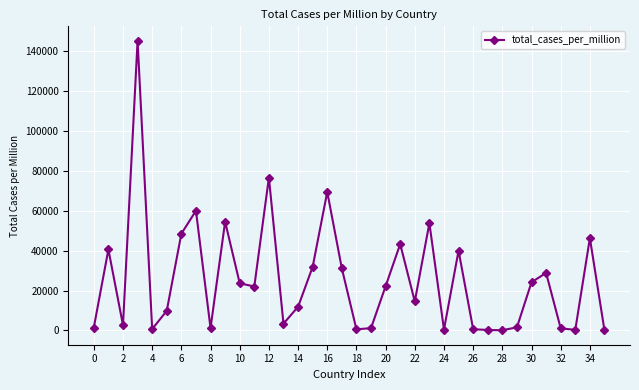

What is the greatest value displayed?

145318.1